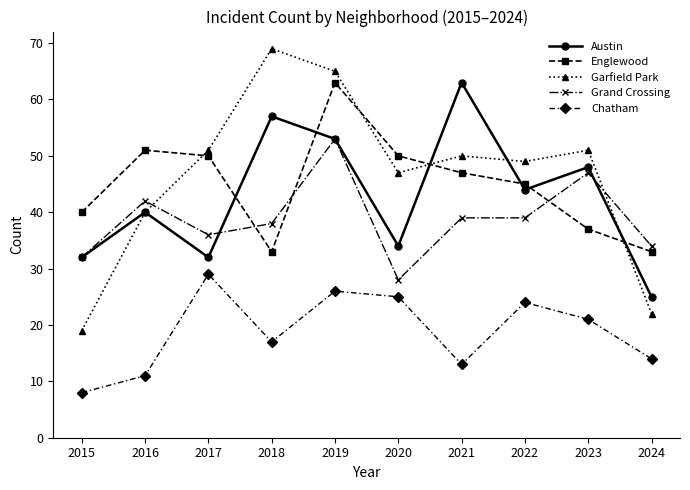

Which series ends up on top after the final intersection of Austin and Grand Crossing?

Grand Crossing